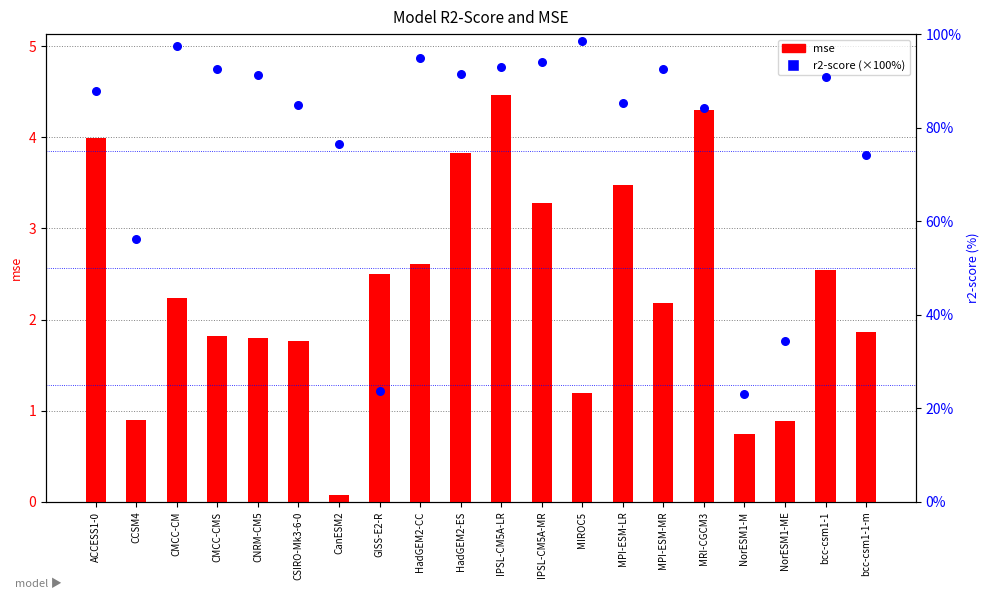

What are all the series names shown in the legend?

mse, r2-score (×100%)